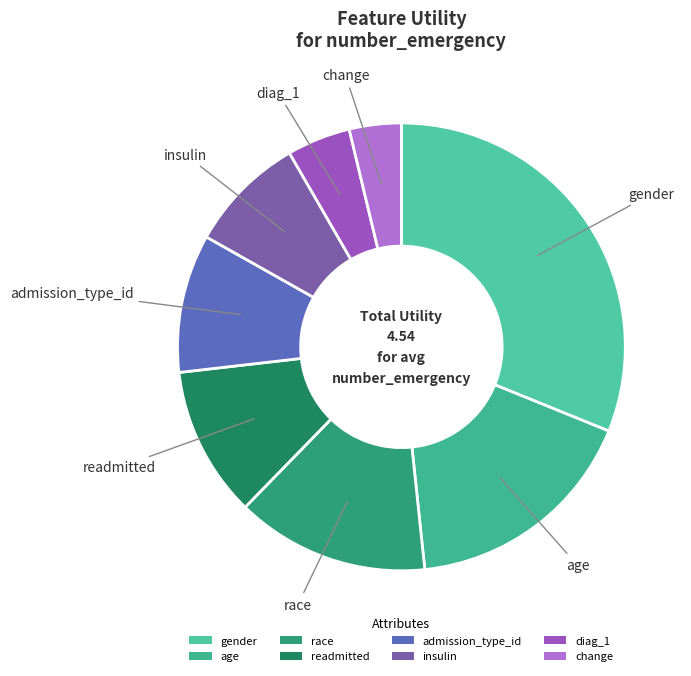

How many segments does this pie chart have?

8